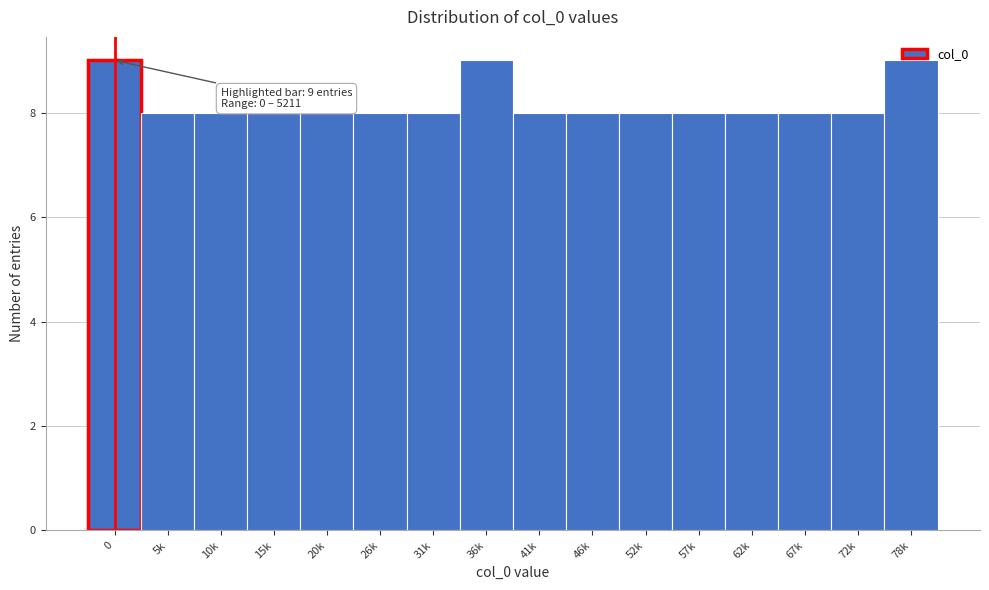

What is the smallest value displayed?

8